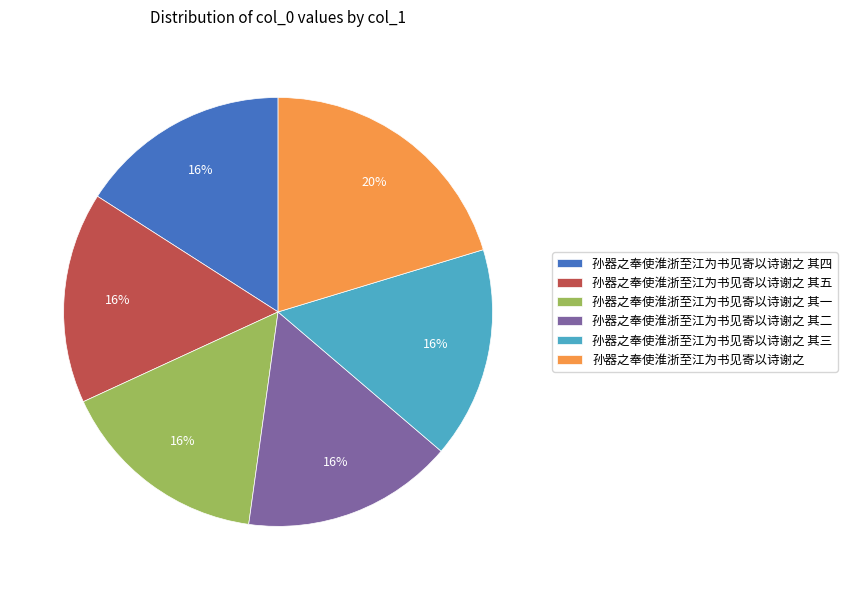

To the nearest percent, what percentage of the pie is 孙器之奉使淮浙至江为书见寄以诗谢之 其五?

16%